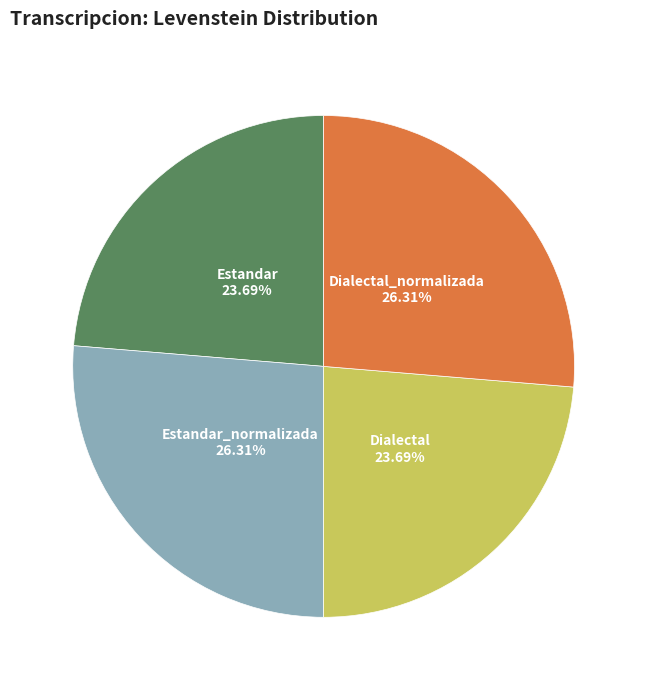

Is there a majority slice in this chart?

No